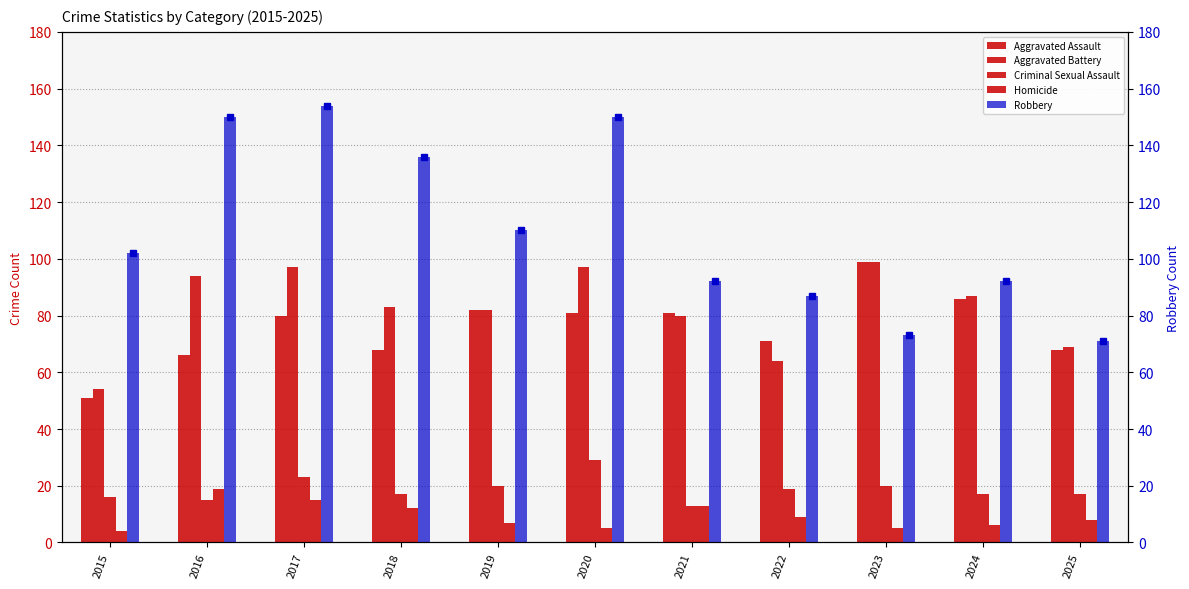

What are all the series names shown in the legend?

Aggravated Assault, Aggravated Battery, Criminal Sexual Assault, Homicide, Robbery